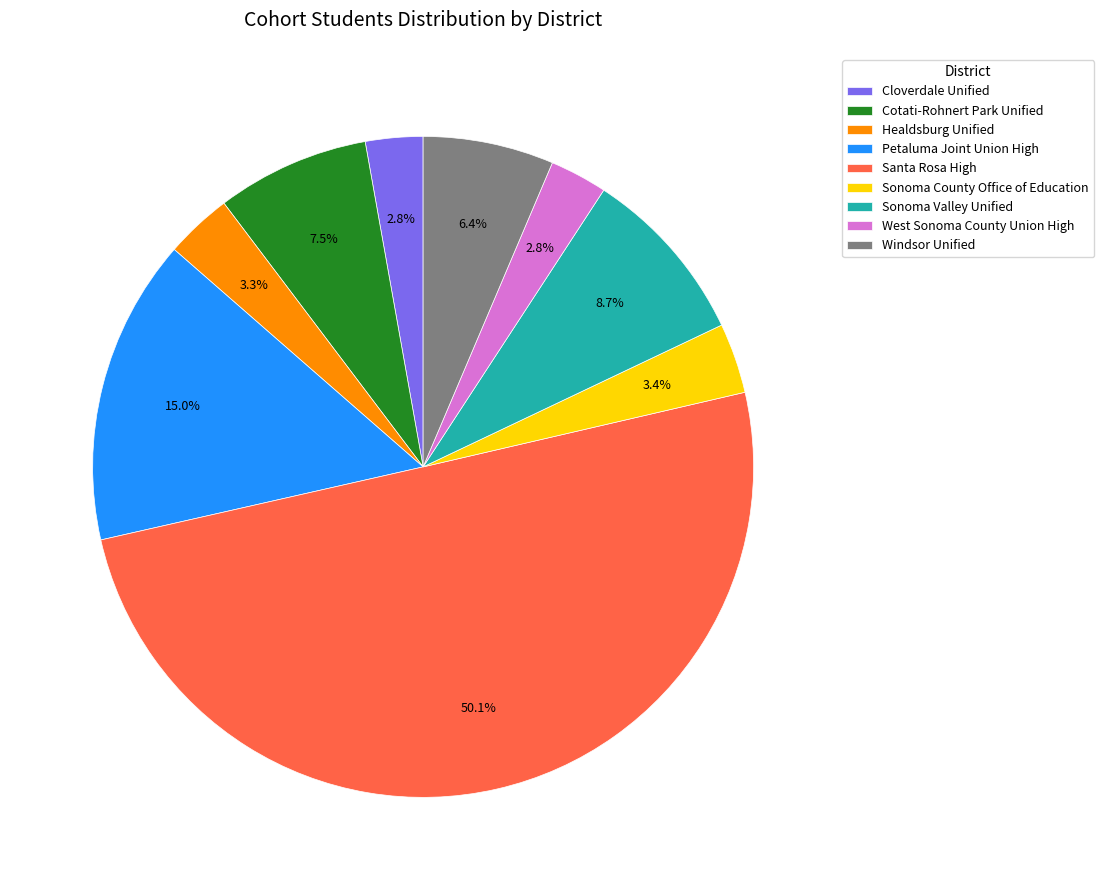

To the nearest percent, what is the average slice percentage?

11%